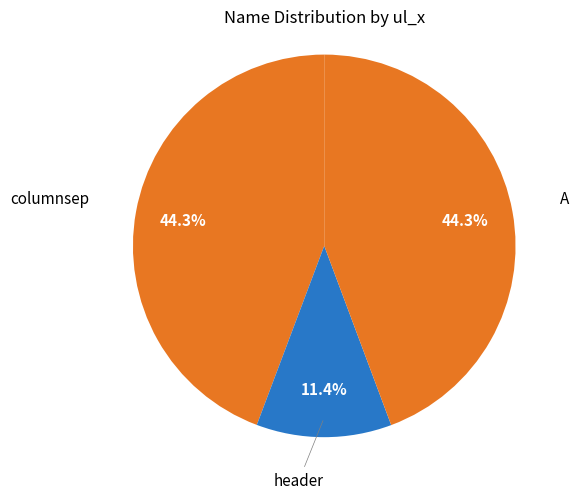

What is the ratio of the value at columnsep to the value at header?

3.9